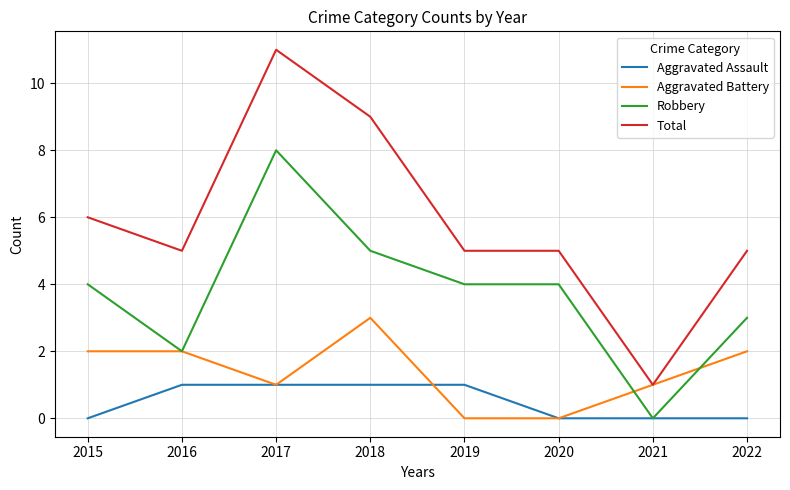

At which category is the sum across all series the highest?

2017